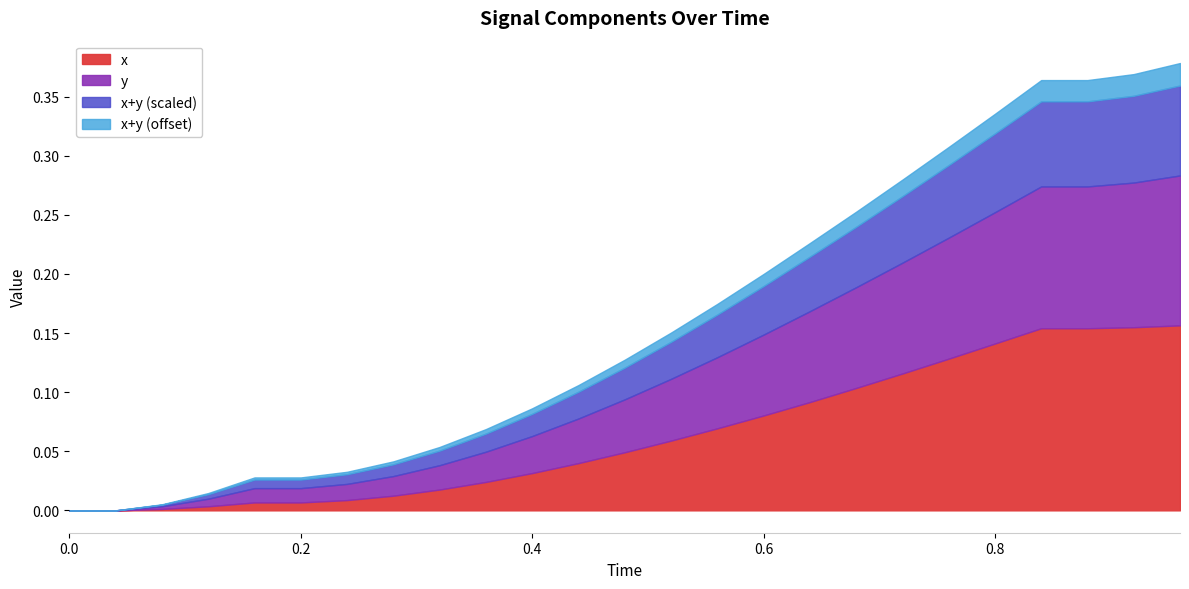

What is the label of the 5th point from the right?

0.8